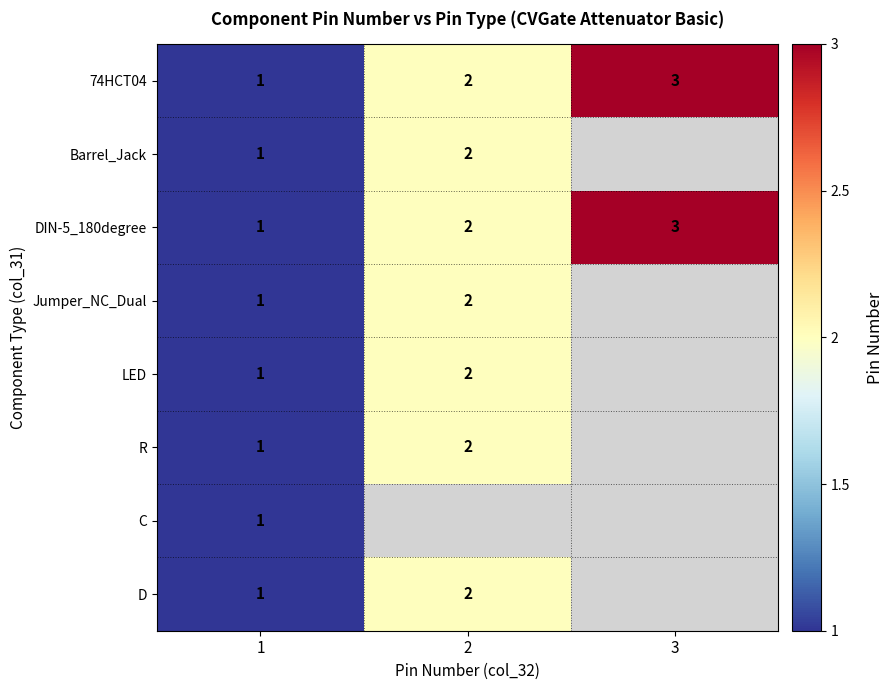

The 74HCT04 series shows 3 at 3. True or false?

True